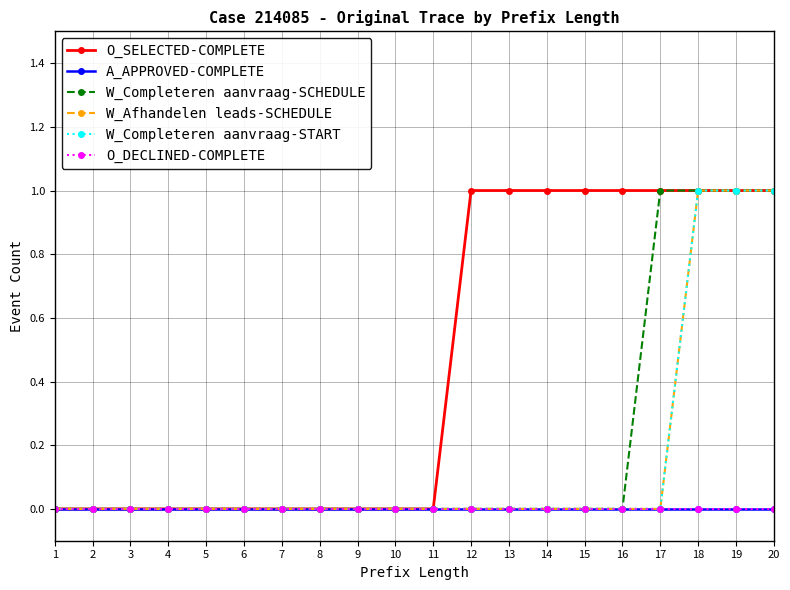

Does the chart have visible grid lines?

Yes